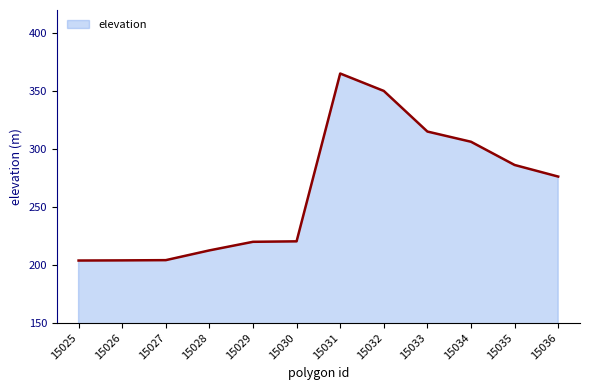

At which label is the value closest to 284?

15035